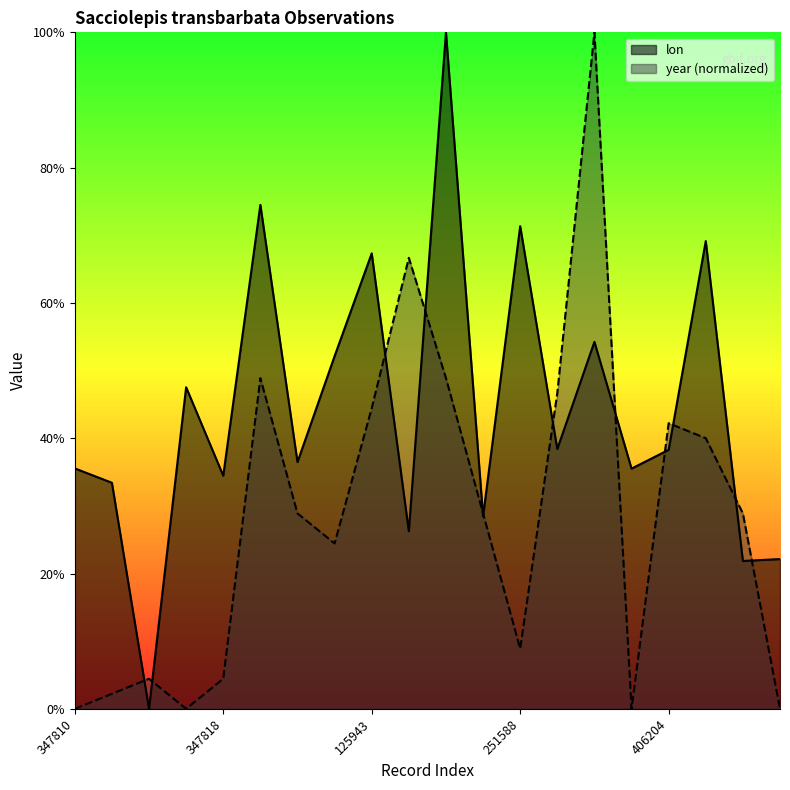

The value of year at 347818 is 0.9. True or false?

False